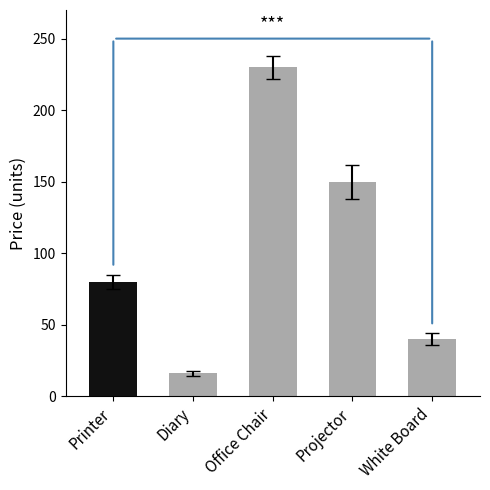

What is the value of the 1st bar from the left?

80